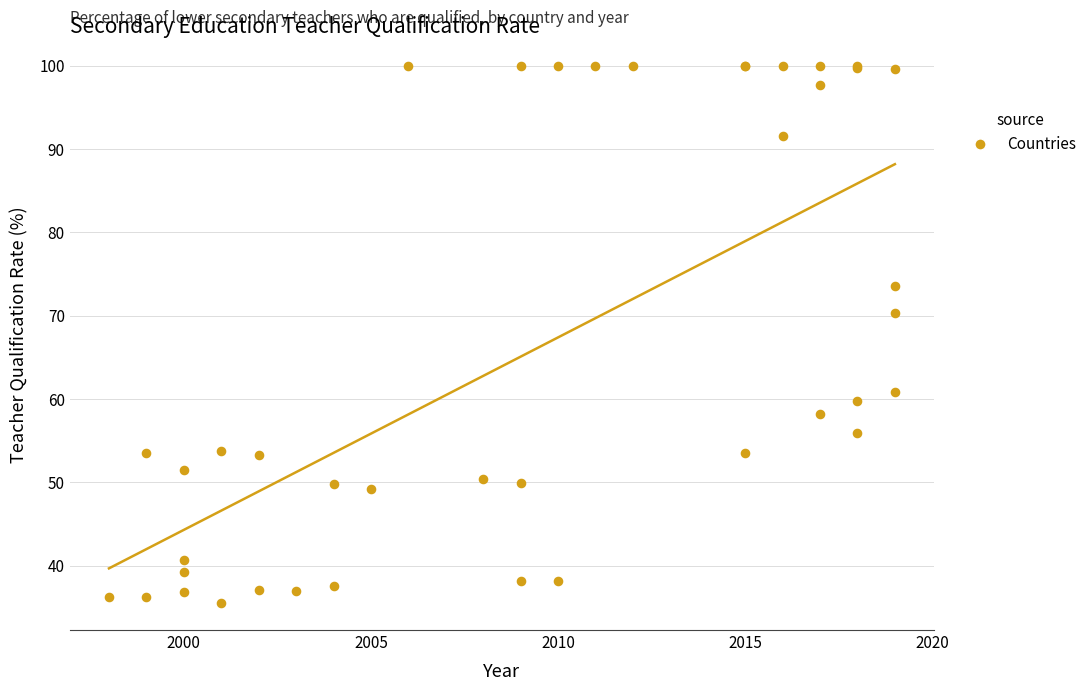

What Y value in the scatter plot is closest to 67?

70.4